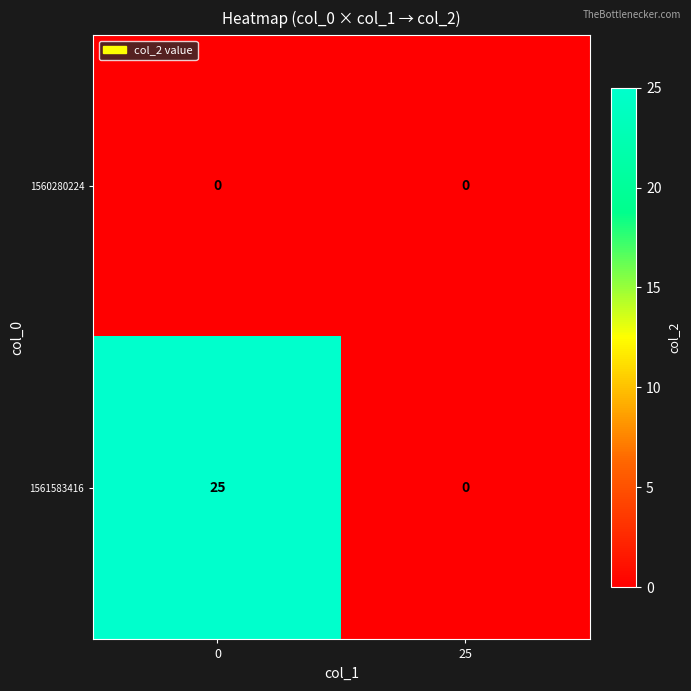

What is the difference between the 1561583416 values at 0 and 25?

25